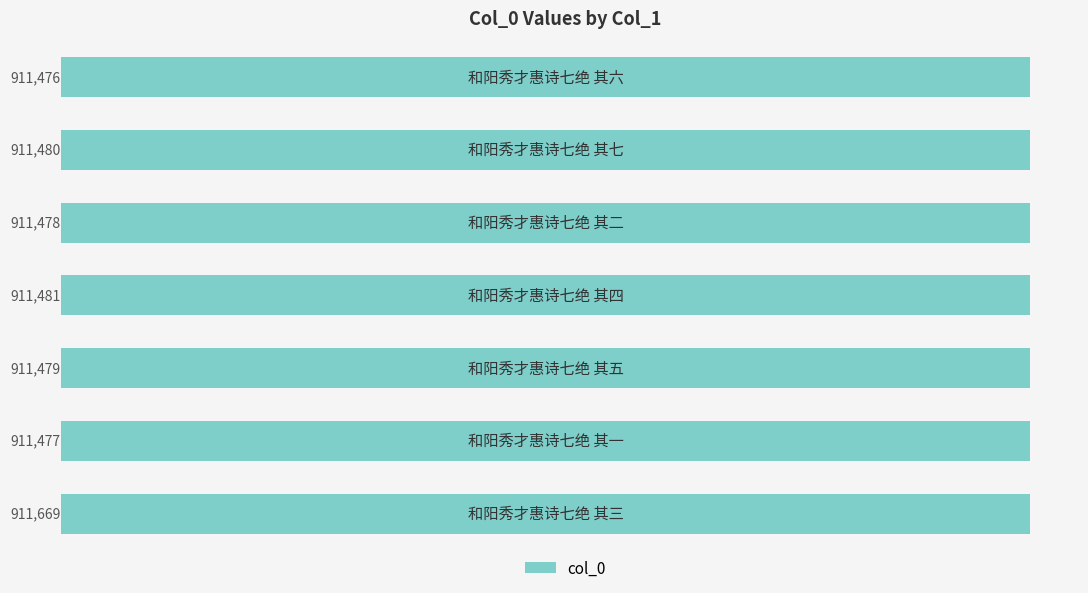

What is the maximum value shown in the chart?

911669